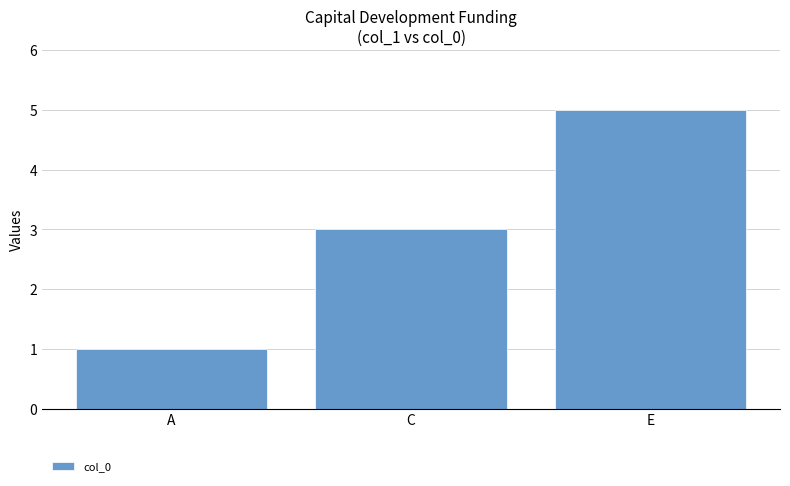

What is the greatest value displayed?

5